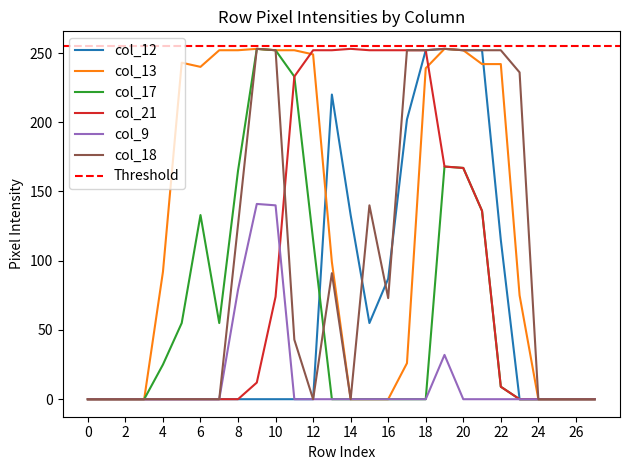

At which label is col_12 closest to 126?

14